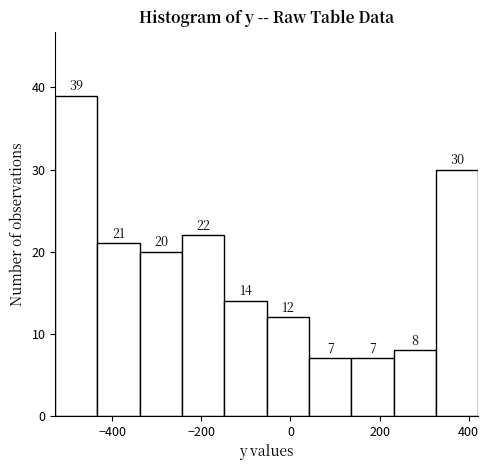

Reading left to right, list every bar in this chart as the range it spans on the x-axis followed by its height. The bar edges are not printed on the chart, so give them approximately, as read against the axis.

-520 to -440: 39
-440 to -340: 21
-340 to -240: 20
-240 to -140: 22
-140 to -60: 14
-60 to 40: 12
40 to 140: 7
140 to 240: 7
240 to 320: 8
320 to 420: 30